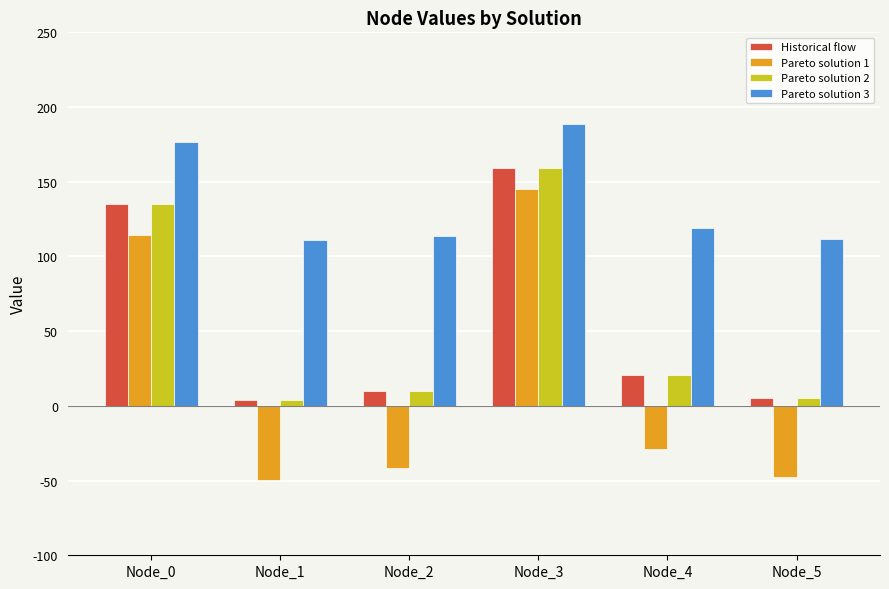

At which label does Pareto solution 1 reach its peak?

Node_3